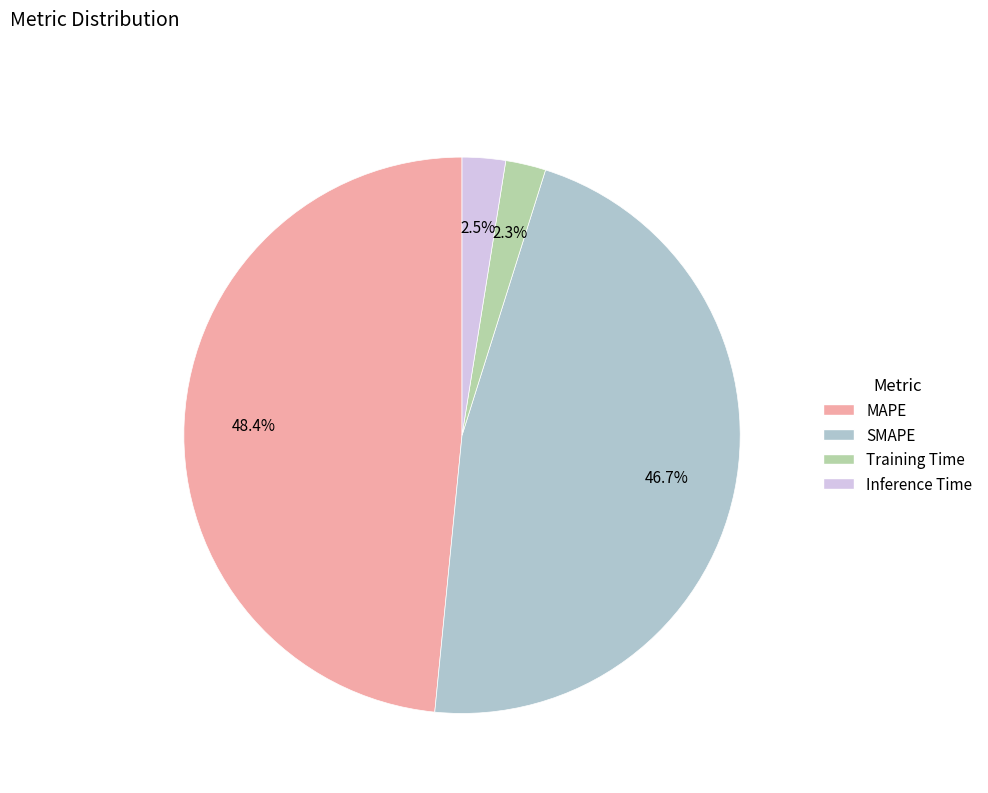

Which slice is the largest?

MAPE